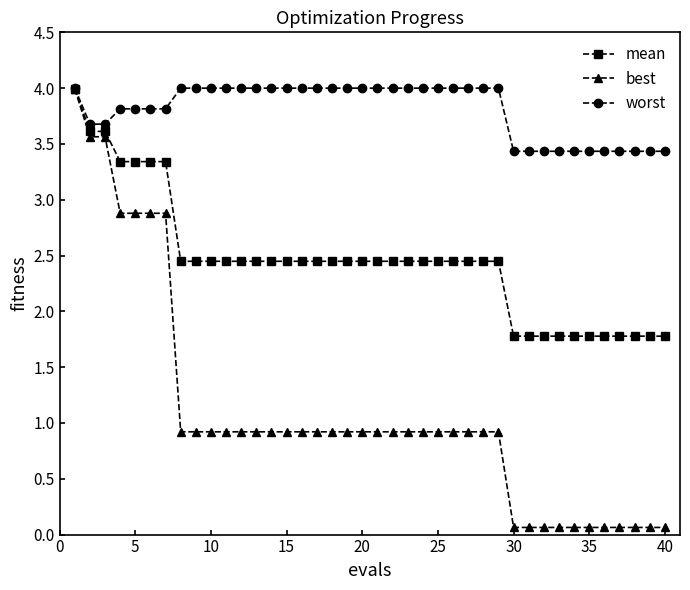

What is the maximum value for best?

4.0